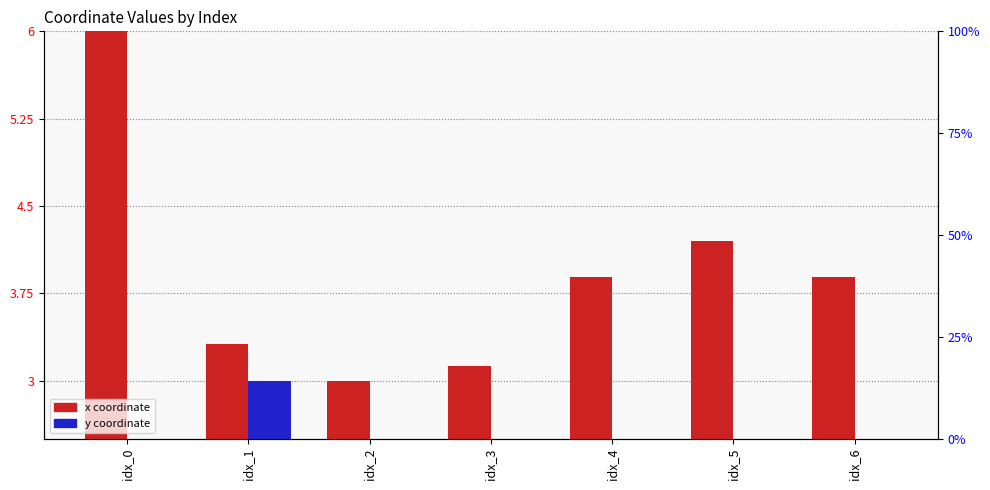

Is it true that x (normalized) equals 1.6 at idx_6?

False